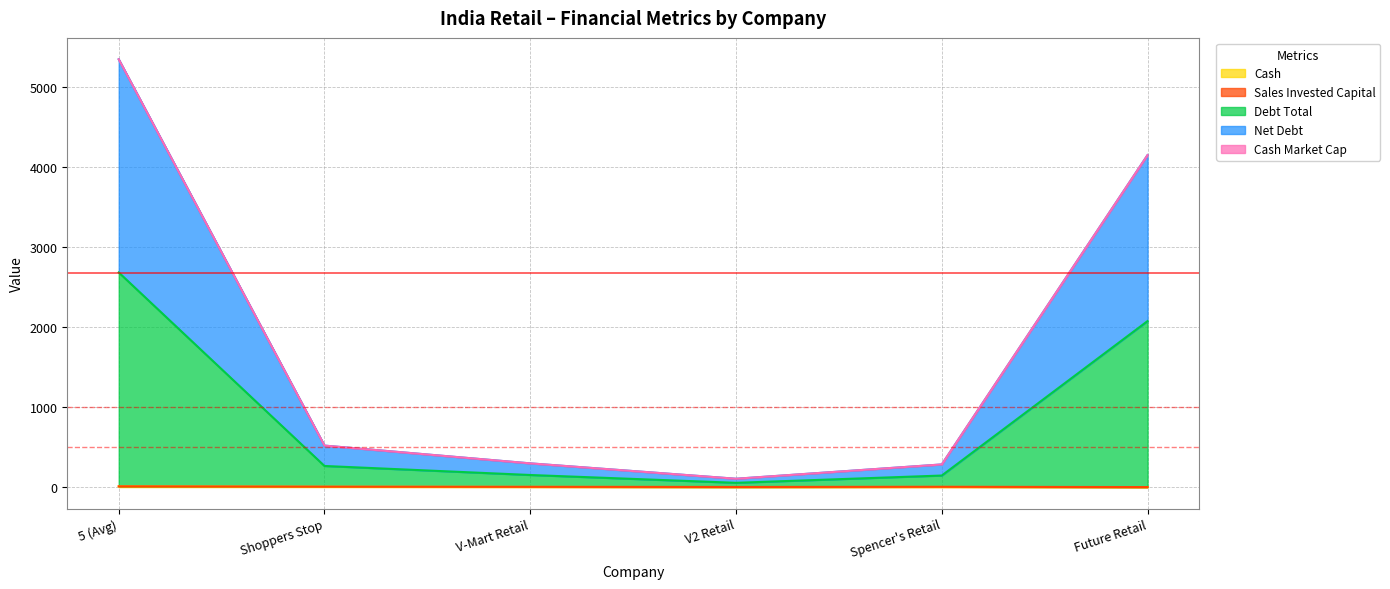

At which category is the sum across all series the highest?

5 (Avg)